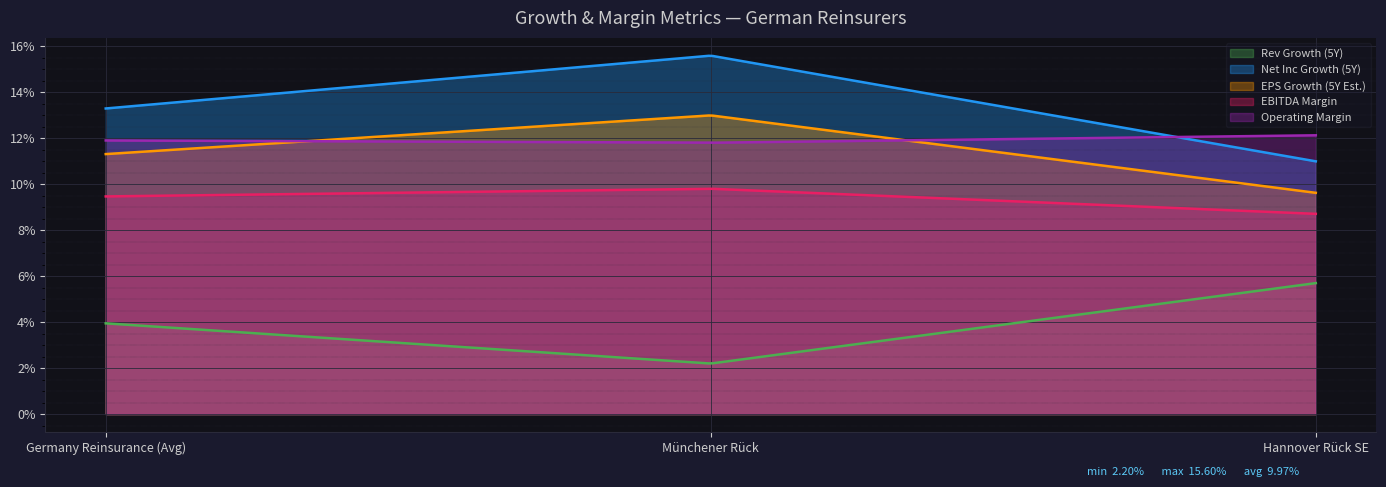

What is the total value across all series at Münchener Rück?

0.5